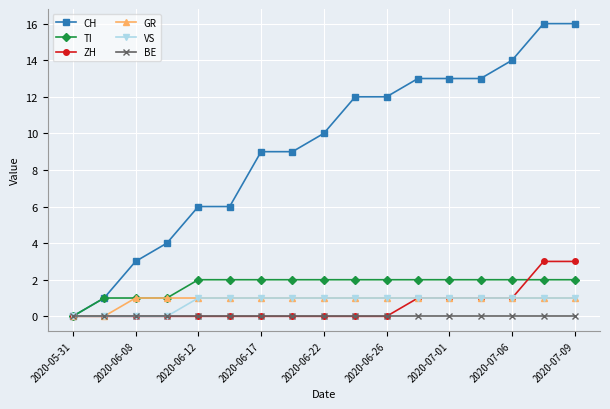

Which series has the largest total across all categories?

CH